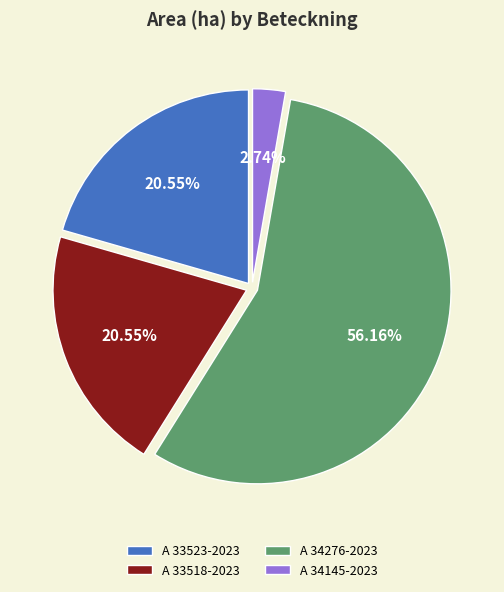

True or false: A 34276-2023 accounts for 56% of the total.

True